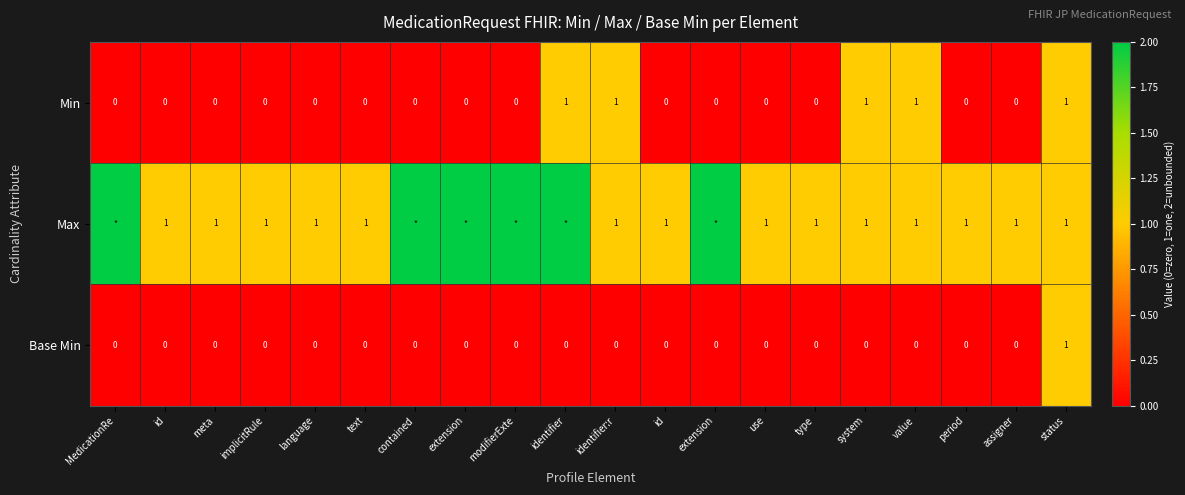

How many values in the Min series exceed 0?

5